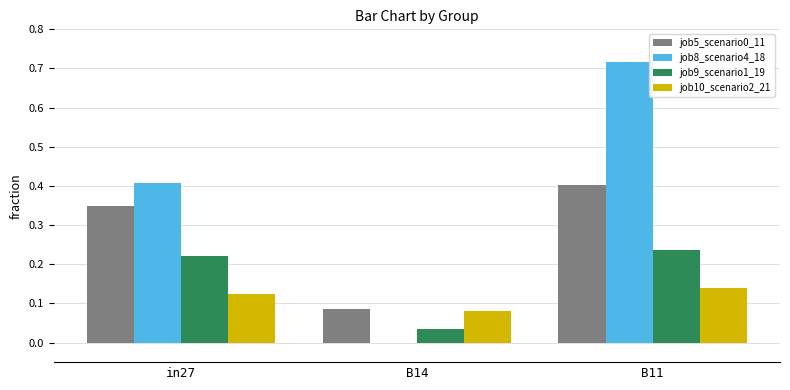

True or false: job5_scenario0_11 has a value of 0.1 at in27.

False